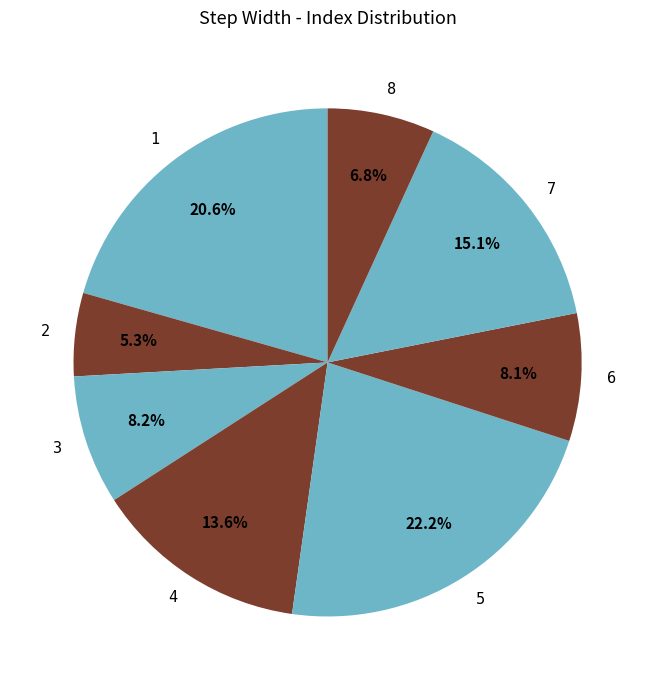

Is it true that 3 is 16% of the pie?

False